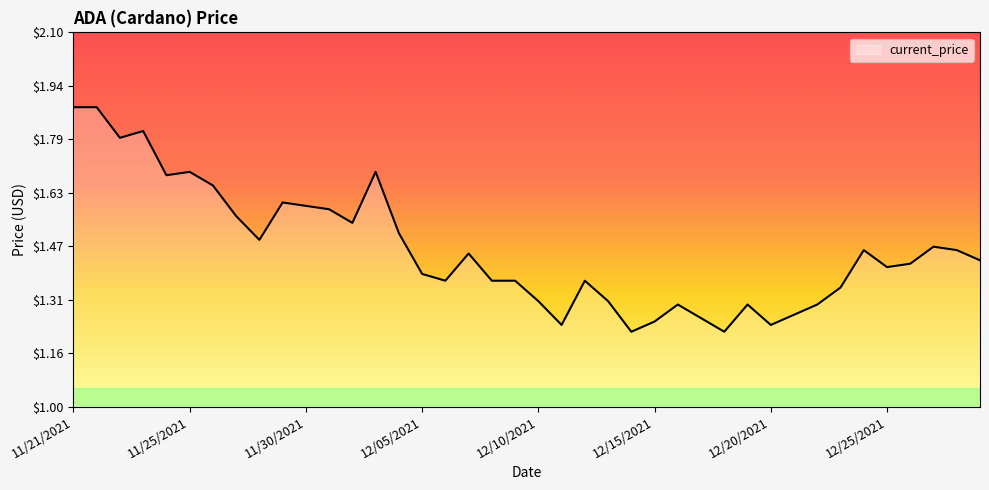

What is the difference between the maximum and minimum values?

0.7